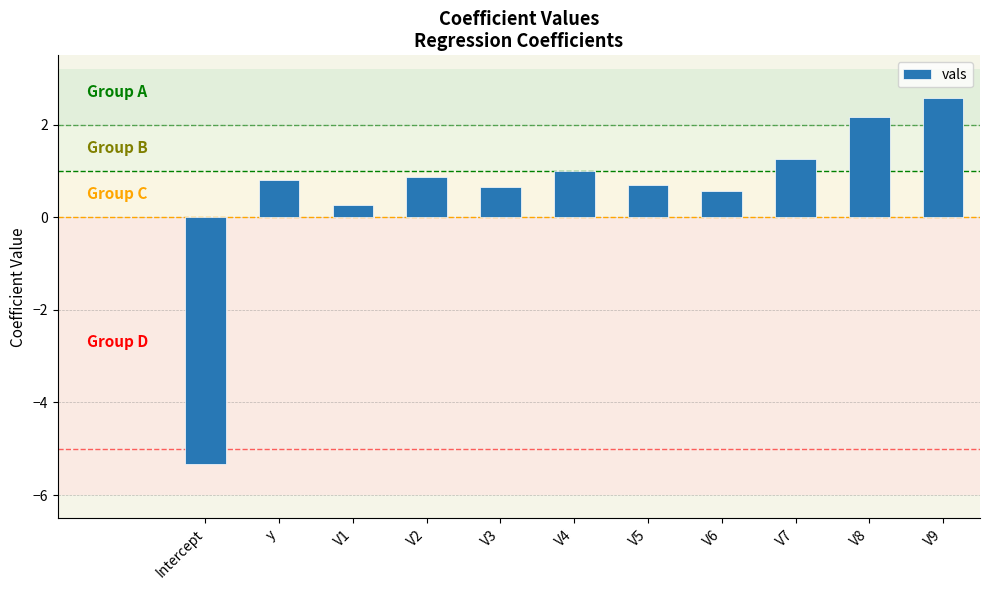

Reading left to right, transcribe all the data shown in this chart.

-5.3	0.8	0.3	0.9	0.7	1.0	0.7	0.6	1.3	2.2	2.6